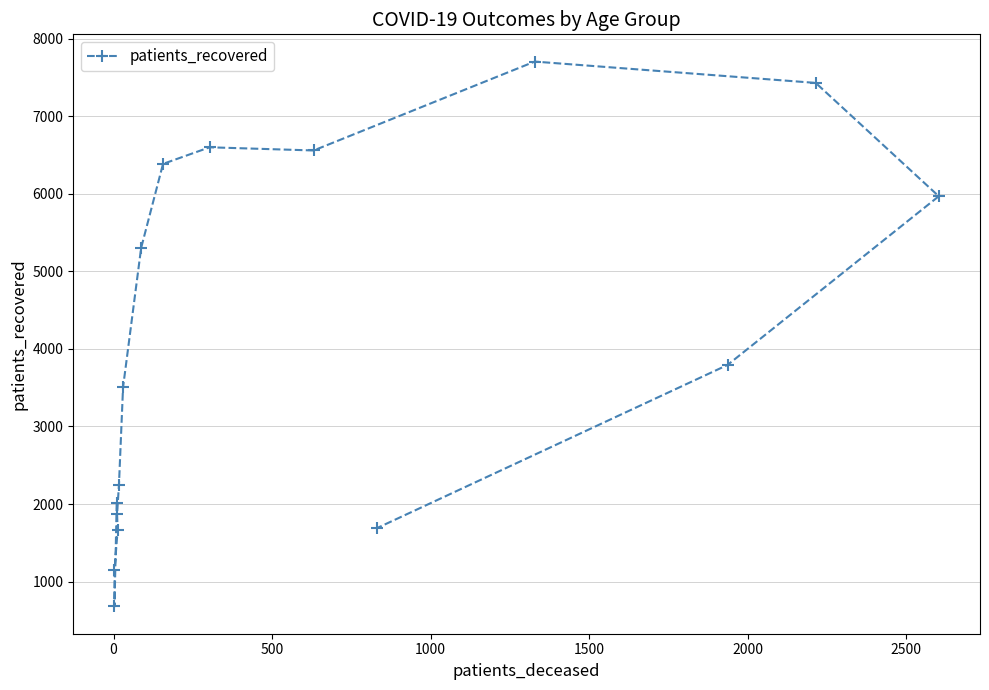

How many interior local peaks (higher than both neighbors) does the data have?

2